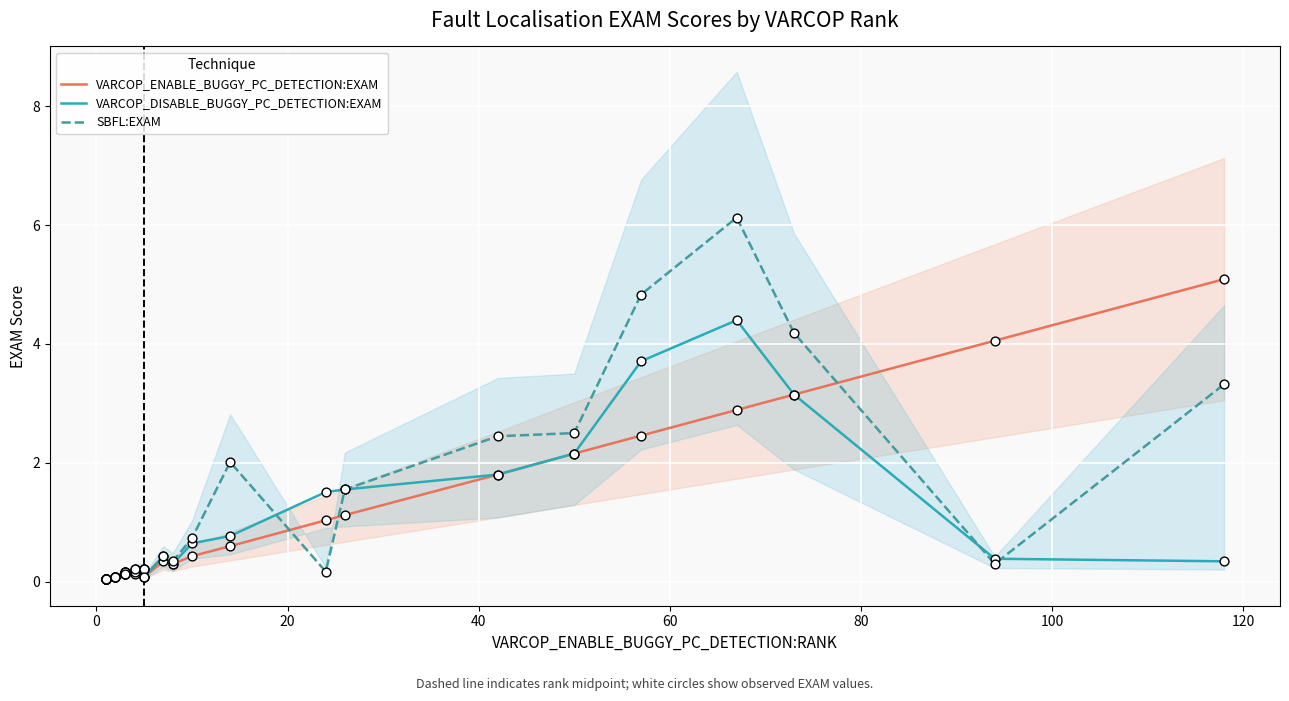

Which series reaches the maximum Y coordinate?

SBFL:EXAM